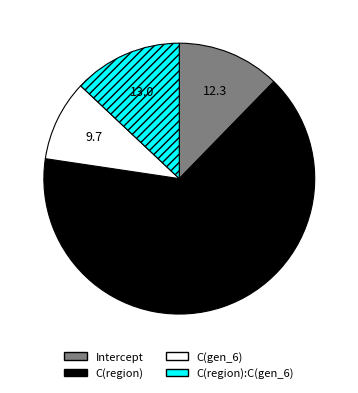

Does C(region) represent more than half of the total?

Yes